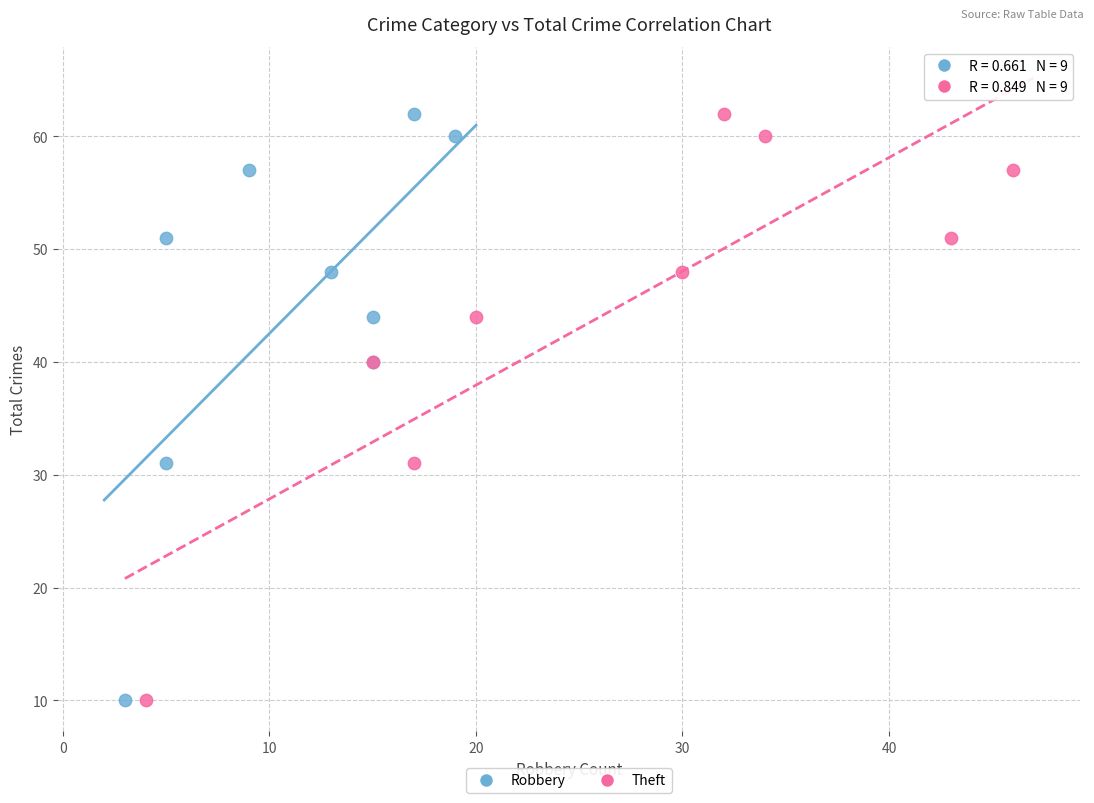

What are all the series names shown in the legend?

Robbery, Theft